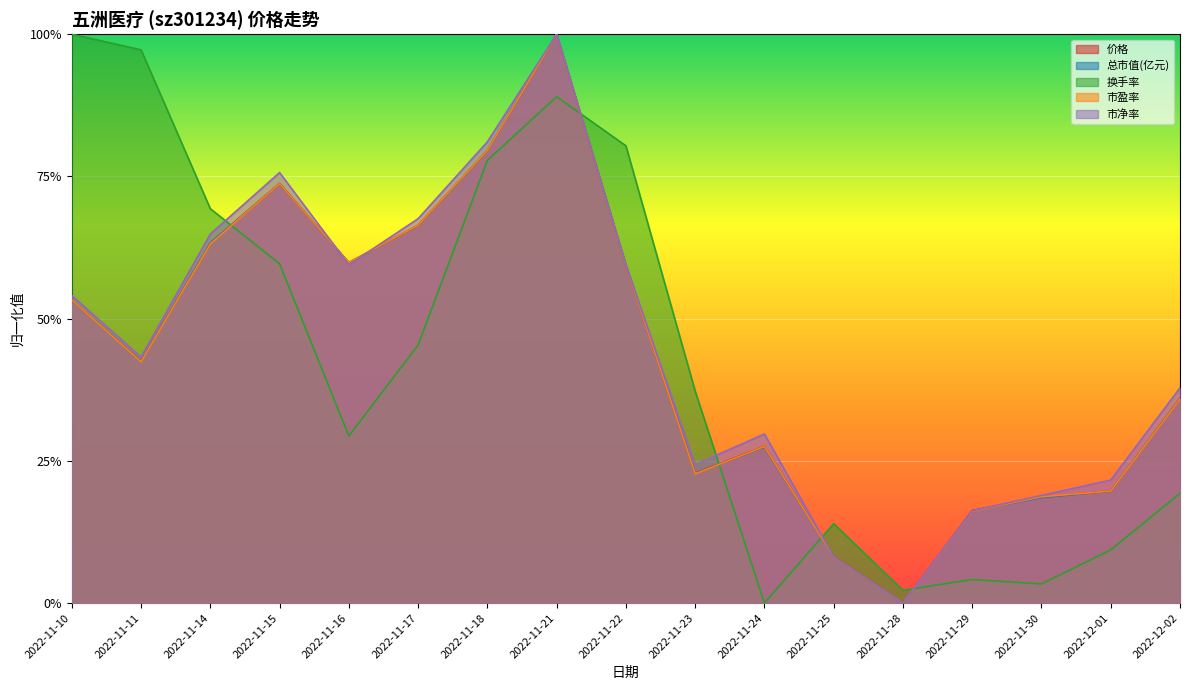

Reading left to right, transcribe all the data shown in this chart.

价格: 2022-11-10=0.5	2022-11-11=0.4	2022-11-14=0.6	2022-11-15=0.7	2022-11-16=0.6	2022-11-17=0.7	2022-11-18=0.8	2022-11-21=1.0	2022-11-22=0.6	2022-11-23=0.2	2022-11-24=0.3	2022-11-25=0.1	2022-11-28=0.0	2022-11-29=0.2	2022-11-30=0.2	2022-12-01=0.2	2022-12-02=0.4
总市值(亿元): 2022-11-10=0.5	2022-11-11=0.4	2022-11-14=0.6	2022-11-15=0.7	2022-11-16=0.6	2022-11-17=0.7	2022-11-18=0.8	2022-11-21=1.0	2022-11-22=0.6	2022-11-23=0.2	2022-11-24=0.3	2022-11-25=0.1	2022-11-28=0.0	2022-11-29=0.2	2022-11-30=0.2	2022-12-01=0.2	2022-12-02=0.4
换手率: 2022-11-10=1.0	2022-11-11=1.0	2022-11-14=0.7	2022-11-15=0.6	2022-11-16=0.3	2022-11-17=0.5	2022-11-18=0.8	2022-11-21=0.9	2022-11-22=0.8	2022-11-23=0.4	2022-11-24=0.0	2022-11-25=0.1	2022-11-28=0.0	2022-11-29=0.0	2022-11-30=0.0	2022-12-01=0.1	2022-12-02=0.2
市盈率: 2022-11-10=0.5	2022-11-11=0.4	2022-11-14=0.6	2022-11-15=0.7	2022-11-16=0.6	2022-11-17=0.7	2022-11-18=0.8	2022-11-21=1.0	2022-11-22=0.6	2022-11-23=0.2	2022-11-24=0.3	2022-11-25=0.1	2022-11-28=0.0	2022-11-29=0.2	2022-11-30=0.2	2022-12-01=0.2	2022-12-02=0.4
市净率: 2022-11-10=0.5	2022-11-11=0.4	2022-11-14=0.6	2022-11-15=0.8	2022-11-16=0.6	2022-11-17=0.7	2022-11-18=0.8	2022-11-21=1.0	2022-11-22=0.6	2022-11-23=0.2	2022-11-24=0.3	2022-11-25=0.1	2022-11-28=0.0	2022-11-29=0.2	2022-11-30=0.2	2022-12-01=0.2	2022-12-02=0.4